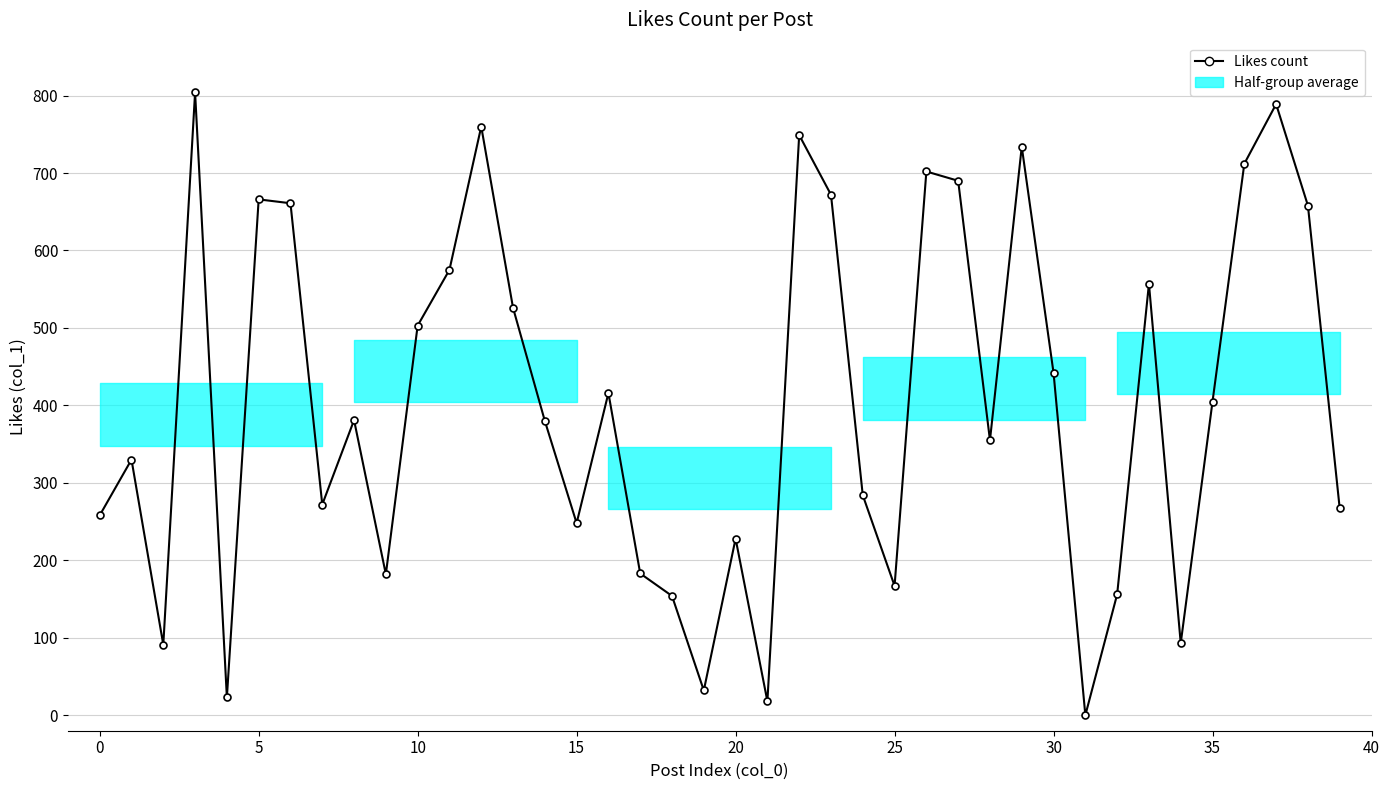

What is the greatest value displayed?

804